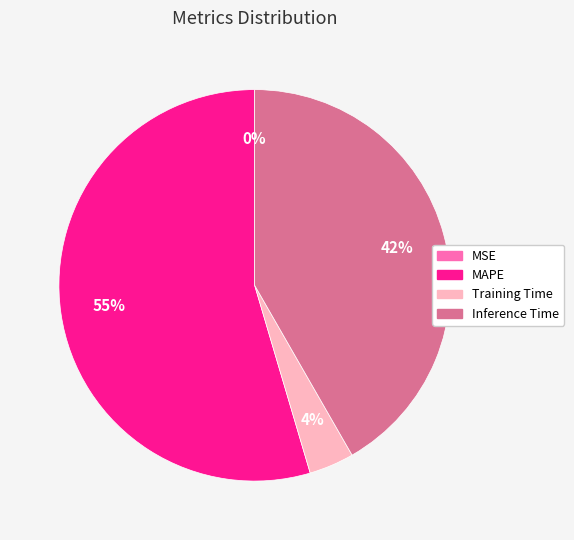

To the nearest percent, what is the average slice percentage?

25%